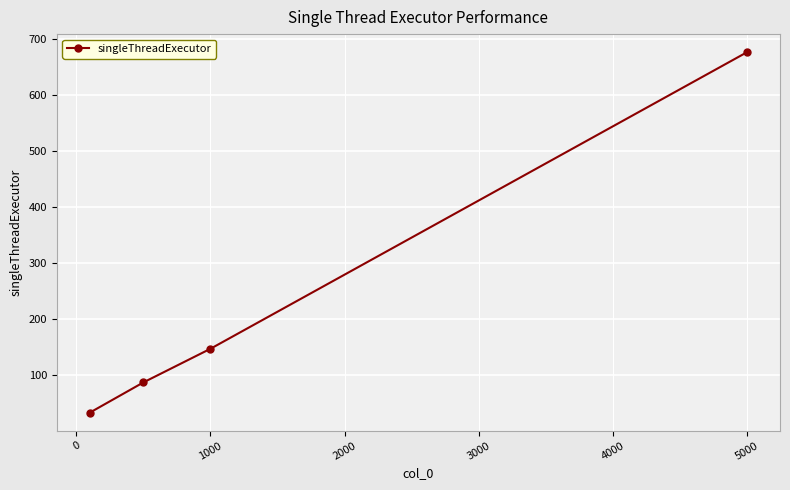

How many distinct data groups are displayed?

1